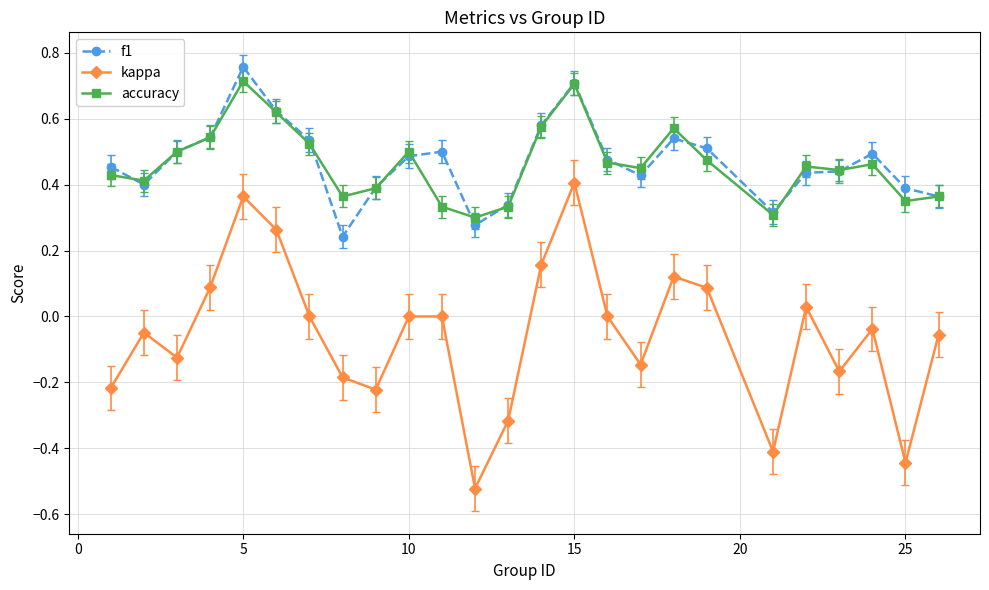

Which series has the widest spread of values?

kappa